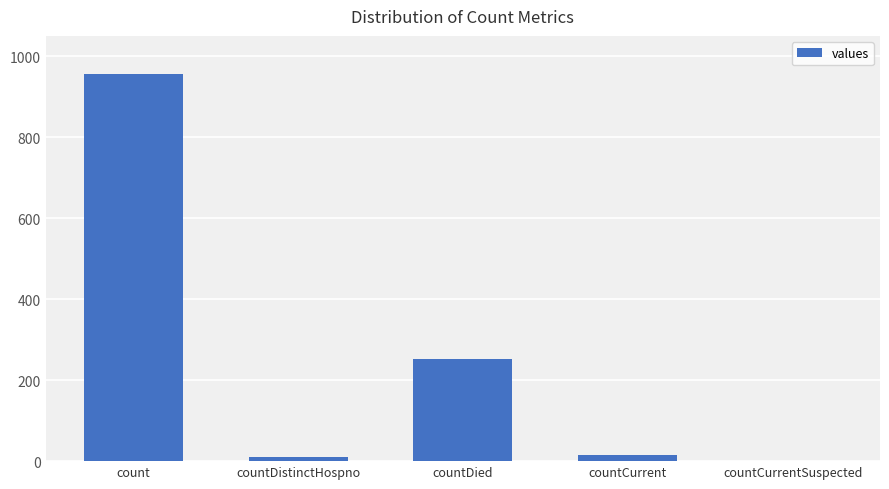

At which label is the value closest to 478?

countDied